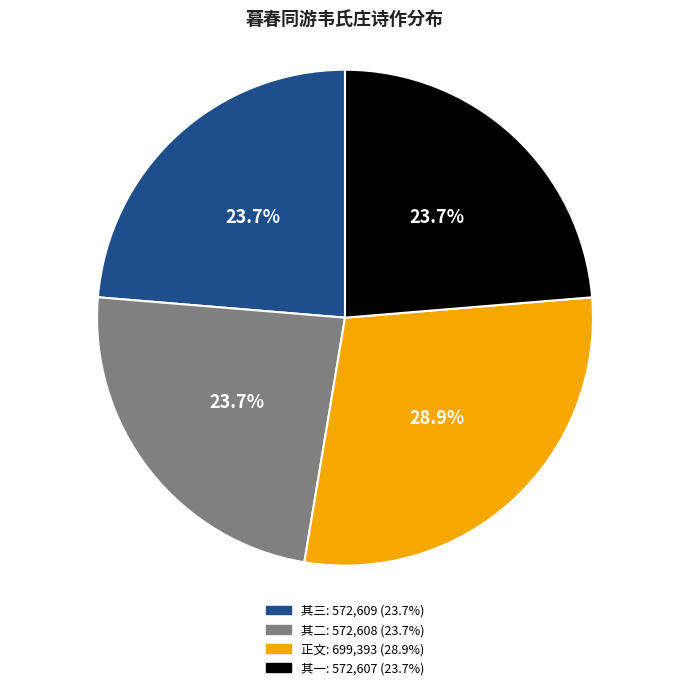

To the nearest percent, what is the difference between the largest and smallest slice percentages?

5%